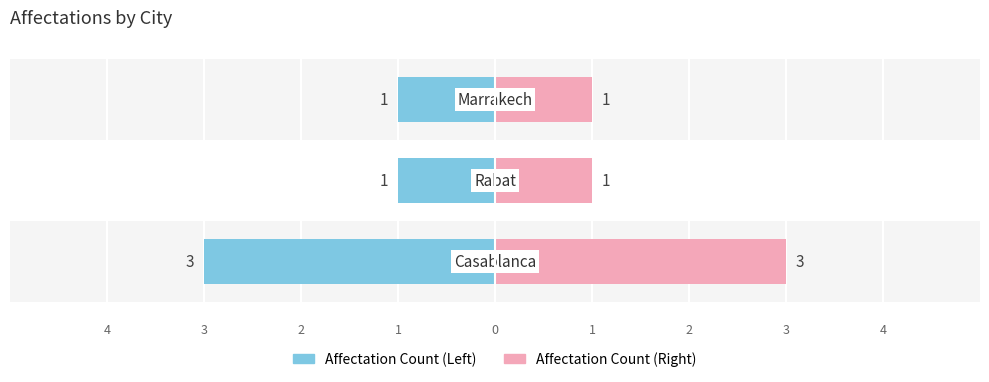

Reading right to left, list all the values displayed in this chart.

Count (Left): 1	1	3
Count (Right): 1	1	3